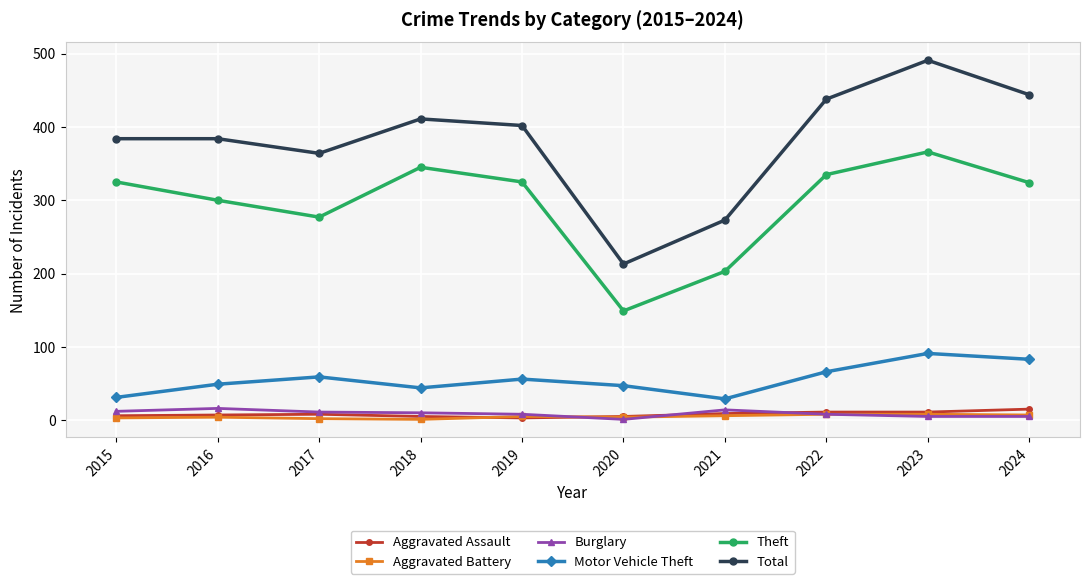

True or false: Aggravated Battery and Motor Vehicle Theft intersect in this chart.

False